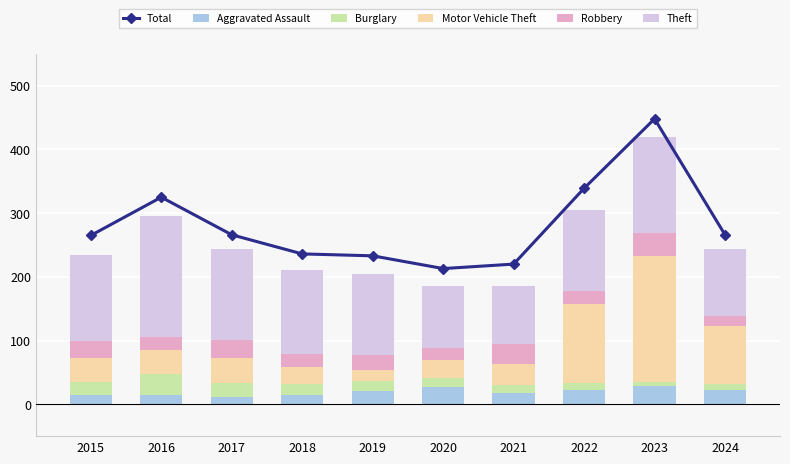

Which series has the largest total across all categories?

Total